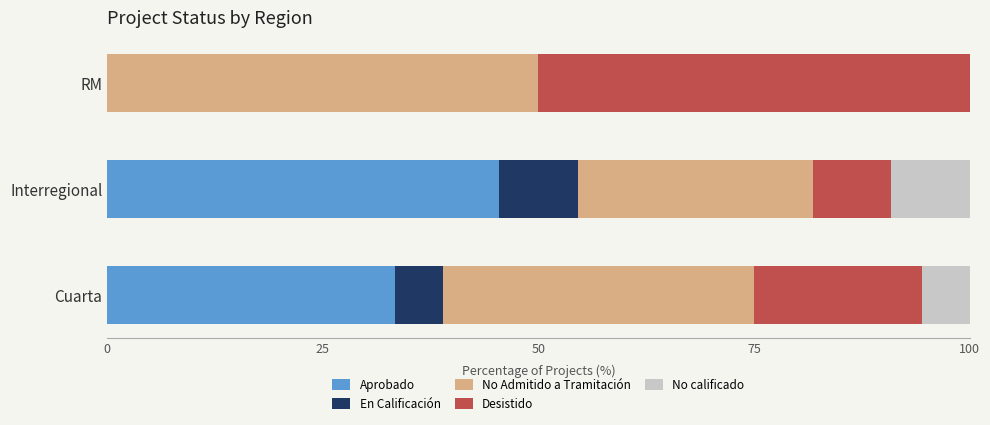

True or false: Aprobado has a value of 46.4 at Cuarta.

False